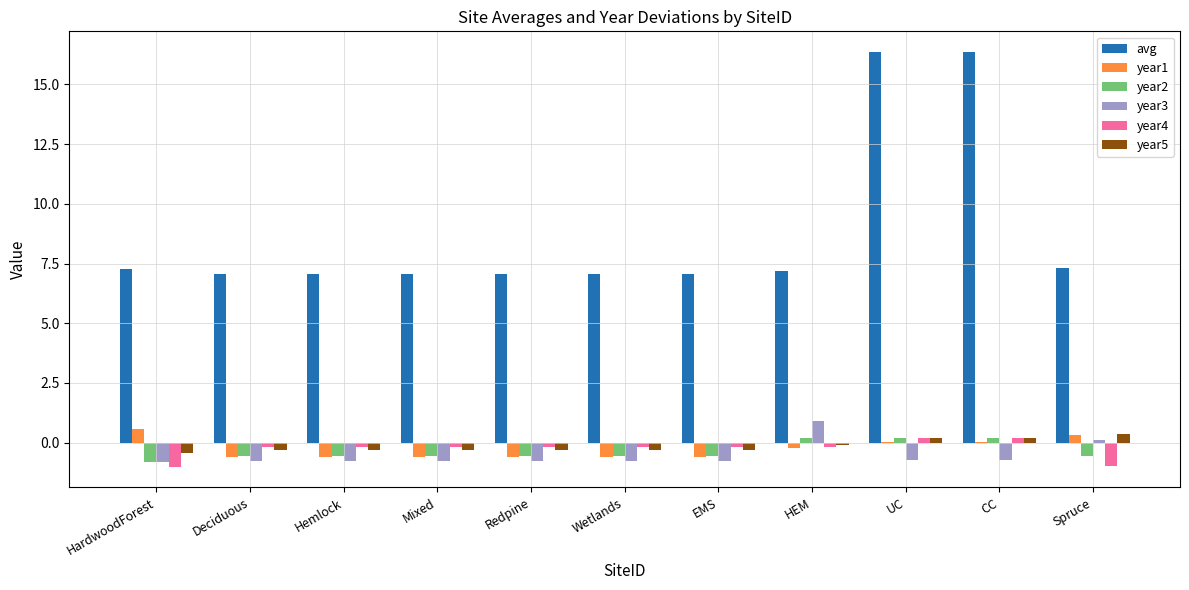

What is the maximum value for year3?

0.9